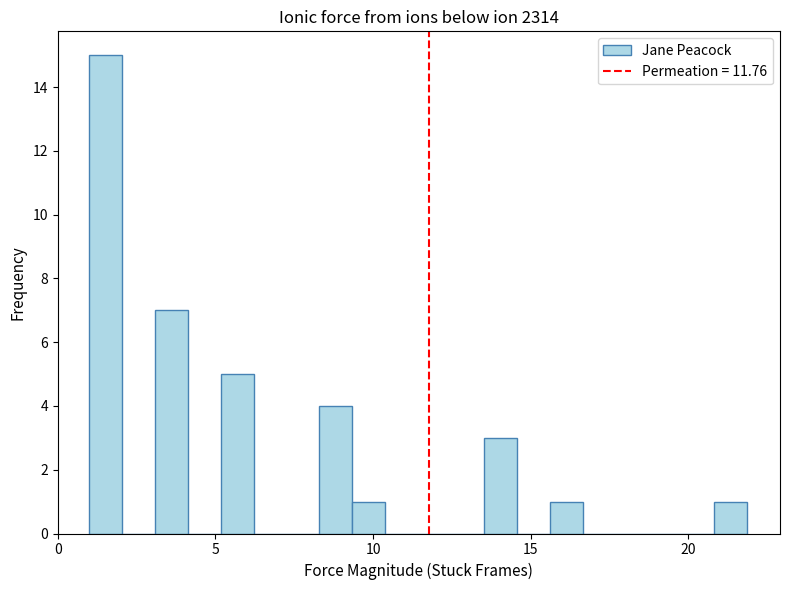

Around what value on the x-axis is the tallest bar? Give the approximate position of its centre, as read against the axis.

1.5